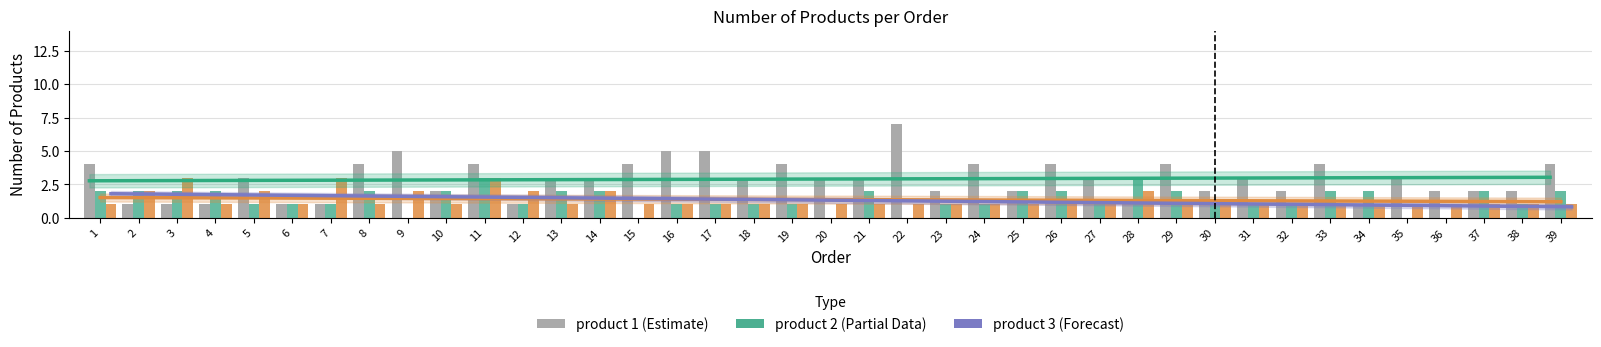

At which category is the sum across all series the highest?

11